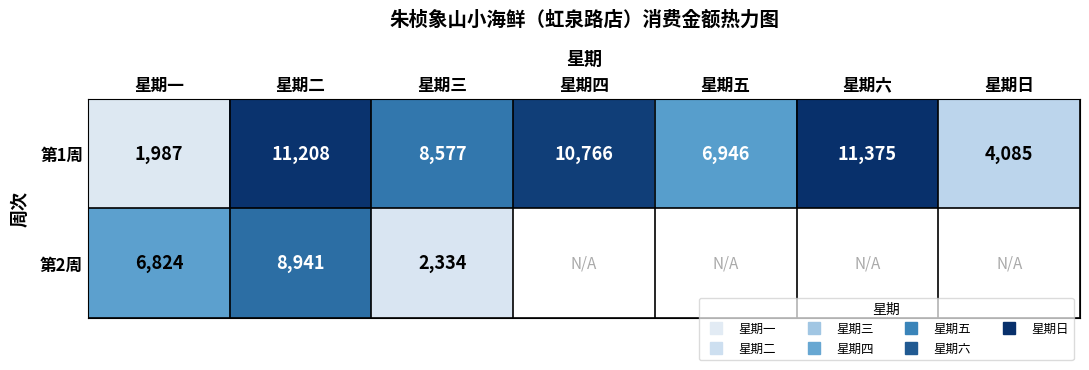

What is the sum of all 第1周 values?

54944.0